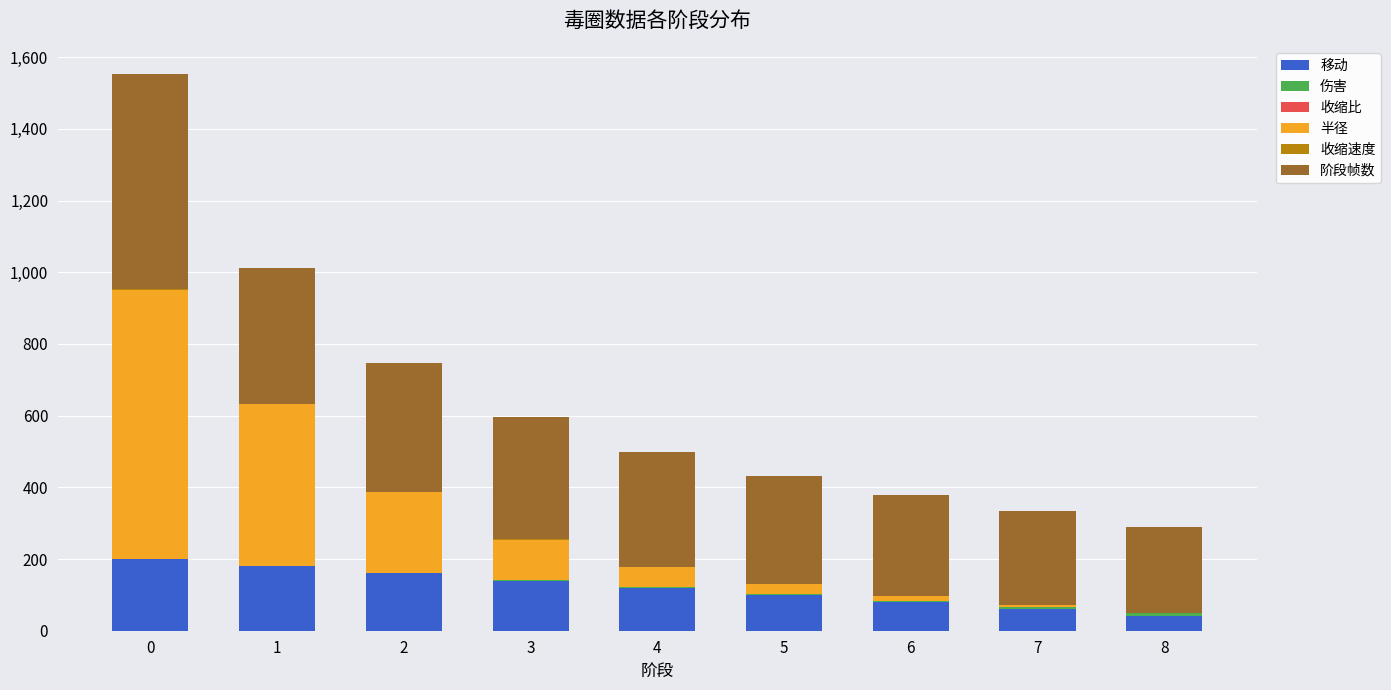

True or false: 移动 has a value of 200.0 at 0.

True